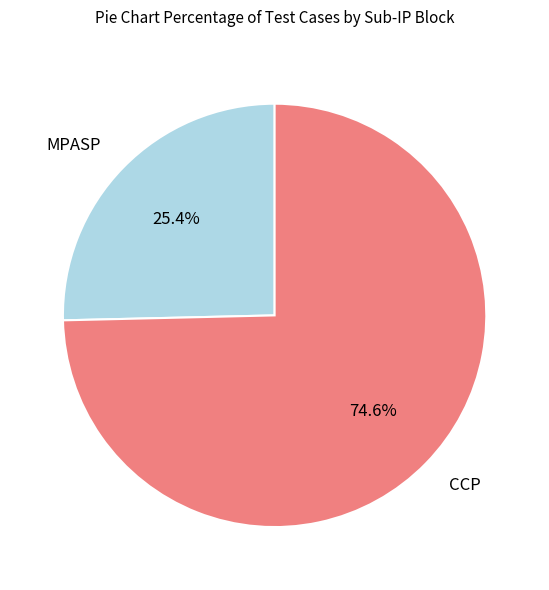

Is CCP the majority of the pie?

Yes